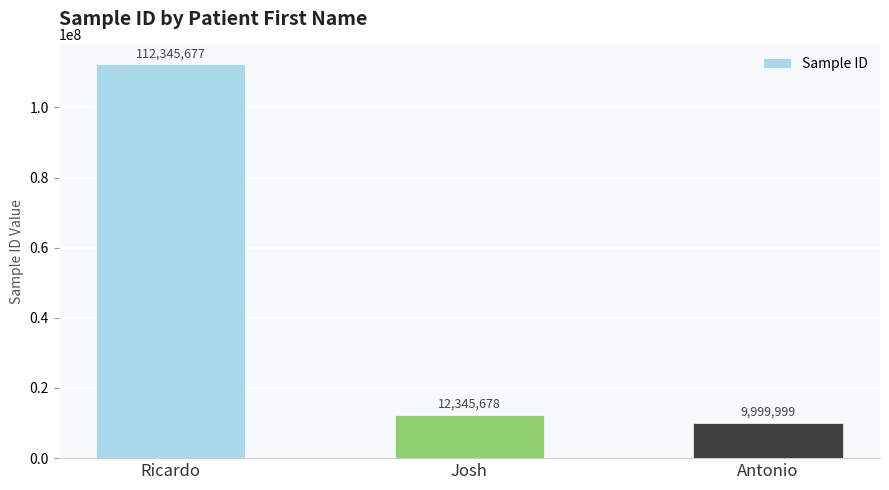

Reading left to right, what are all the values shown in this chart?

112345677	12345678	9999999